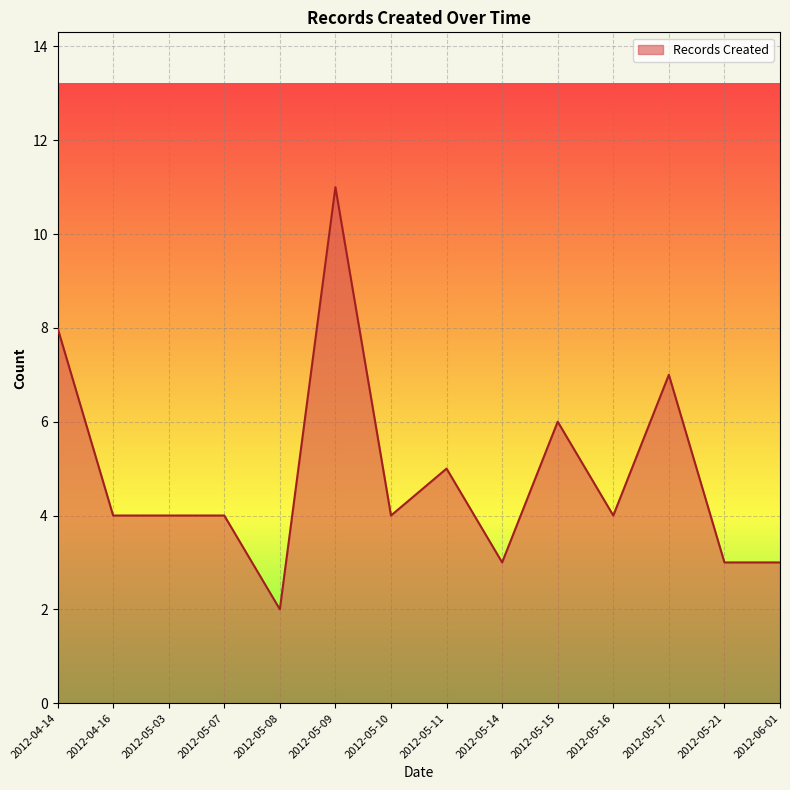

Between 2012-05-03 and 2012-05-08, which is larger?

2012-05-03